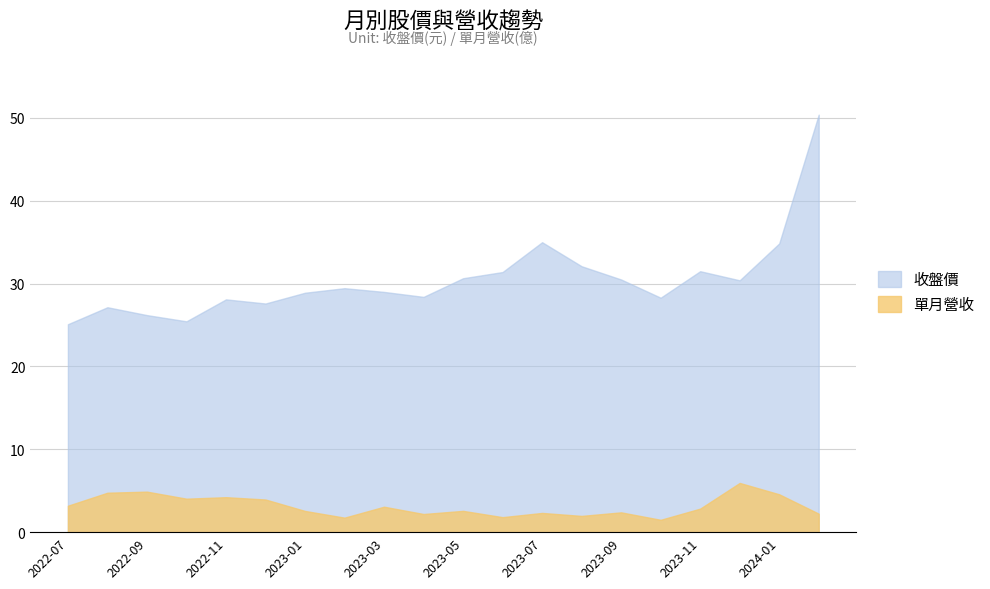

What is the total value across all series at 2022-07?

28.3